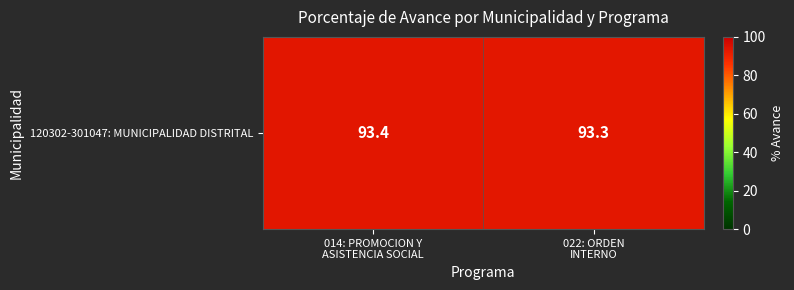

Rank the categories by value from highest to lowest.

014: PROMOCION Y
ASISTENCIA SOCIAL, 022: ORDEN
INTERNO